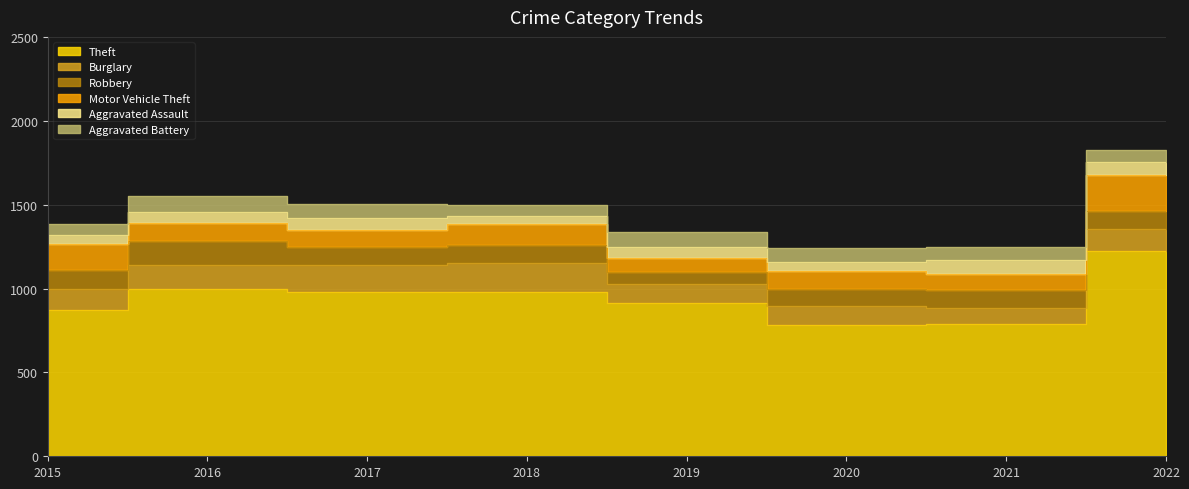

Is it true that Motor Vehicle Theft equals 21 at 2021?

False